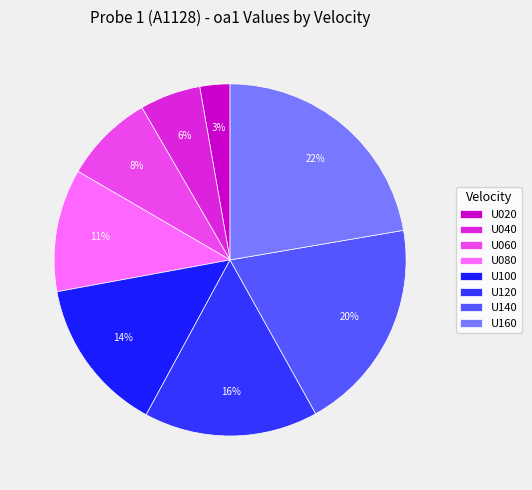

Is it true that U140 is 20% of the pie?

True